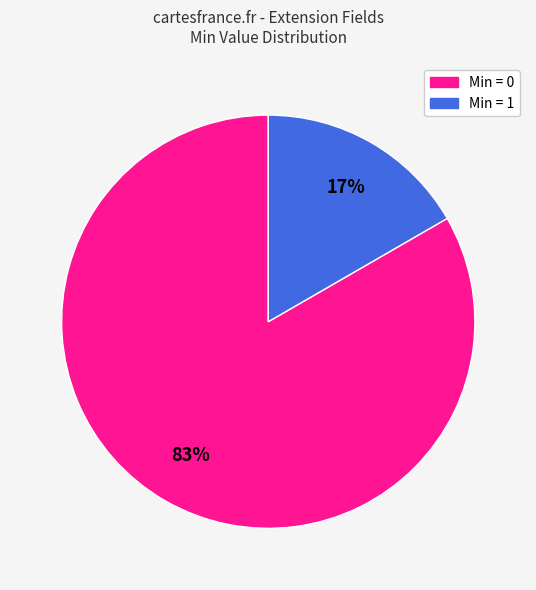

How many slices are in this pie chart?

2